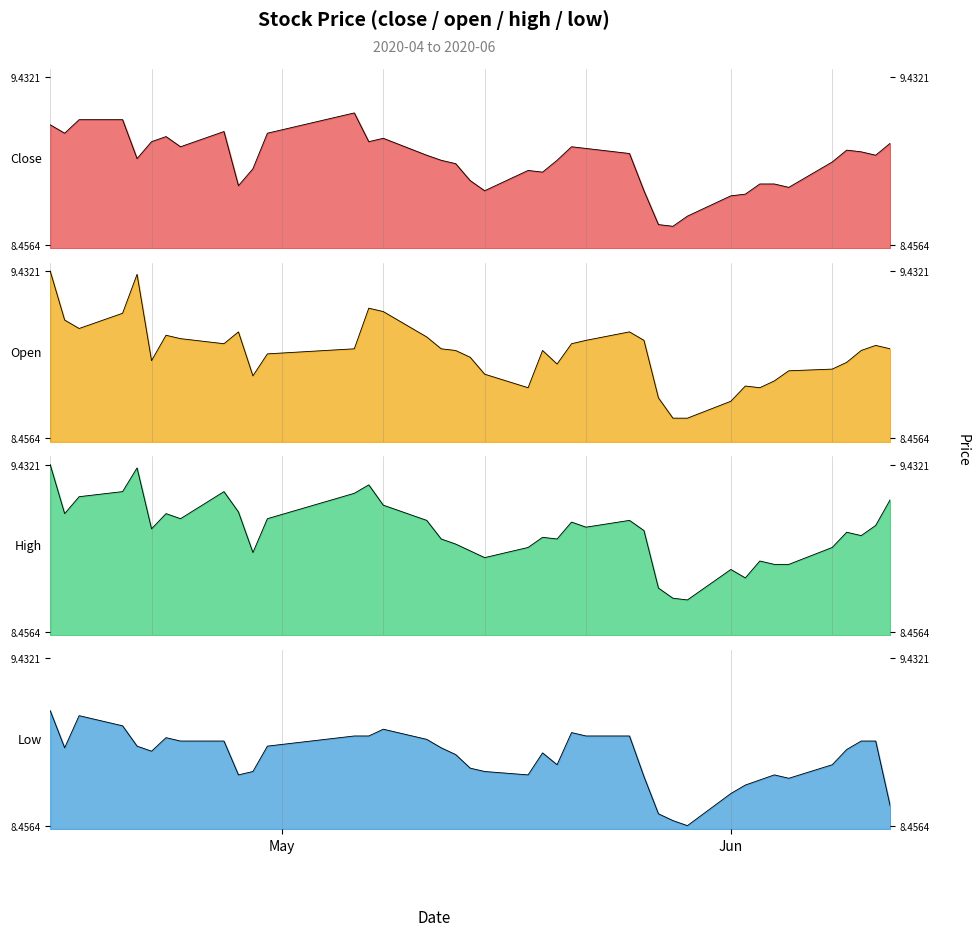

Does the chart have visible grid lines?

Yes